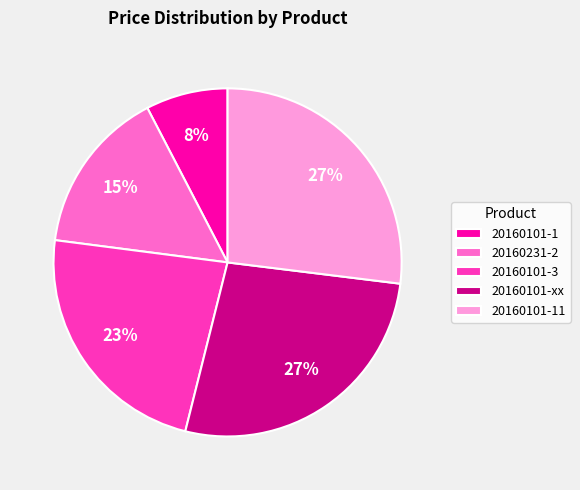

Does any single category account for the majority?

No